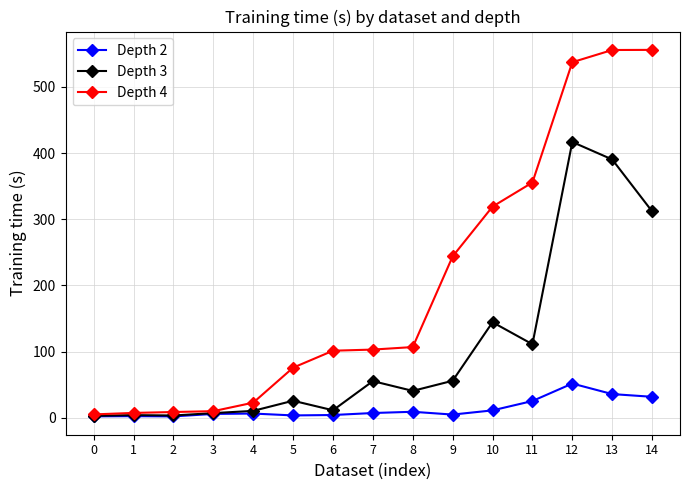

Between 3 and 5, which series saw the biggest shift?

Depth 4